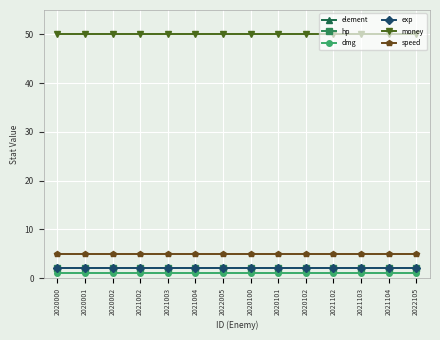

Does the chart have visible grid lines?

Yes